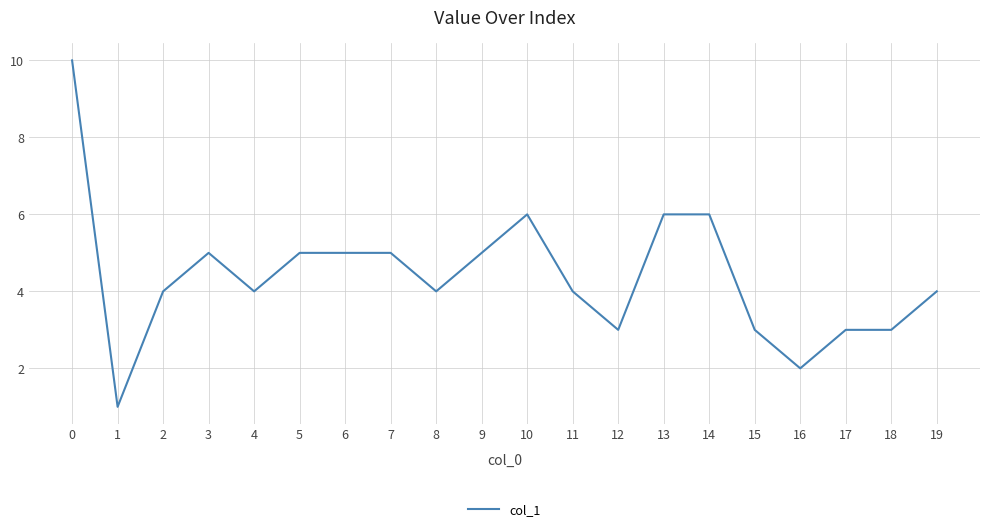

What is the maximum value shown in the chart?

10